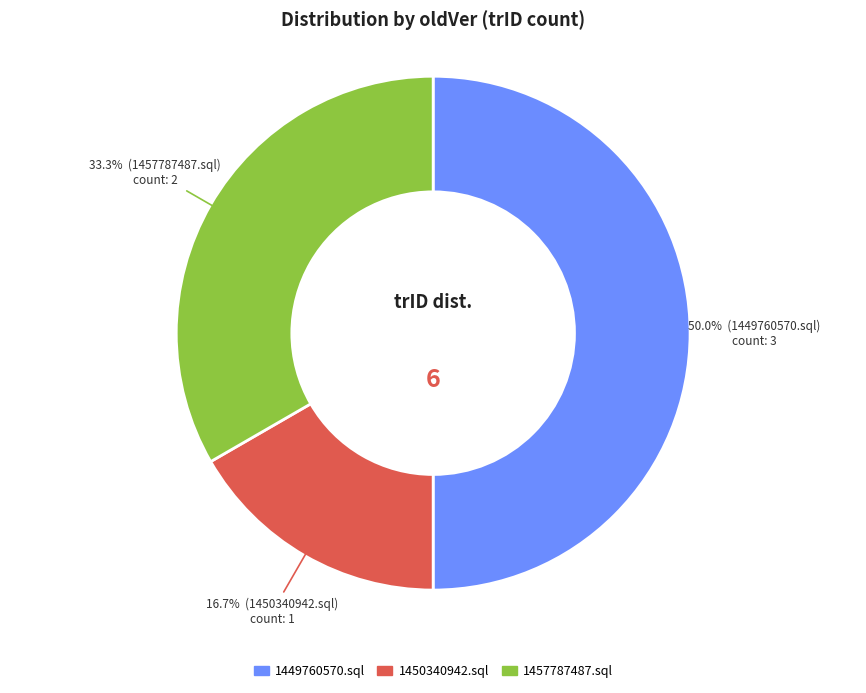

To the nearest percent, what is the combined percentage of 1450340942.sql and 1449760570.sql?

67%